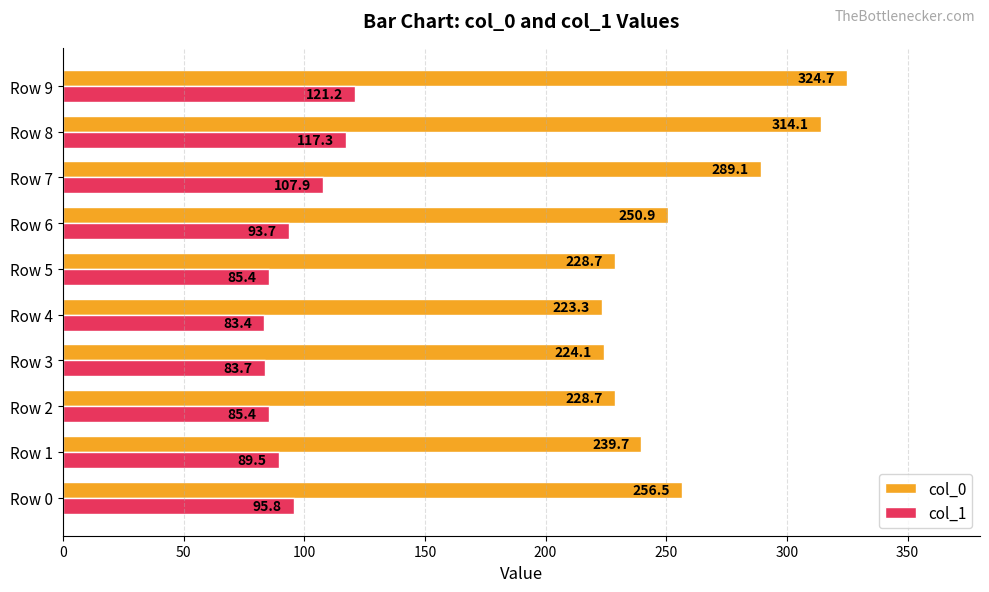

What are all the series names shown in the legend?

col_0, col_1